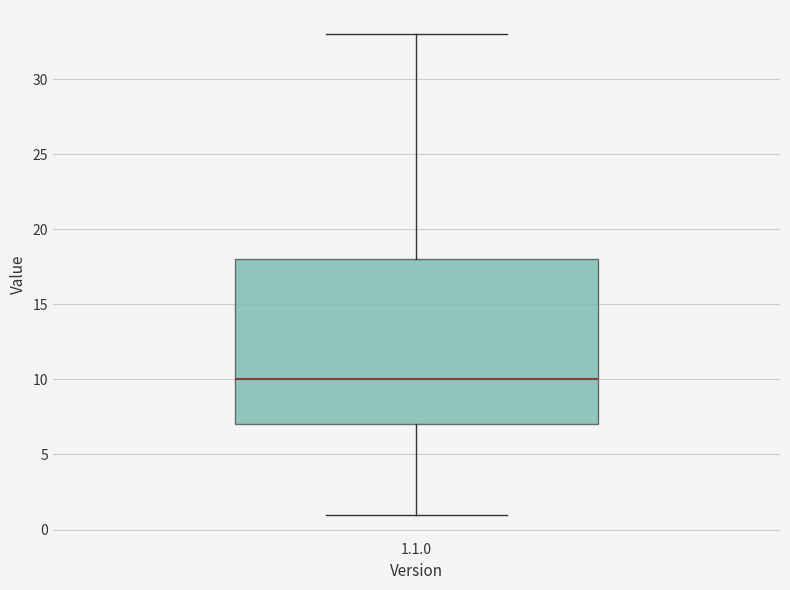

Where is the upper edge of the box for 1.1.0 on the y-axis? The values are not printed on the chart, so give them approximately, as read against the axis.

18